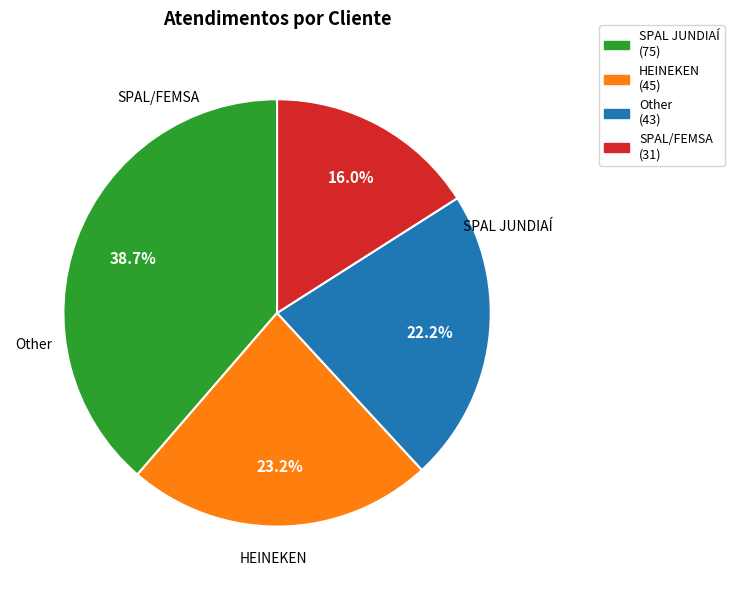

What is the total percentage of Other and SPAL JUNDIAÍ?

60.8%